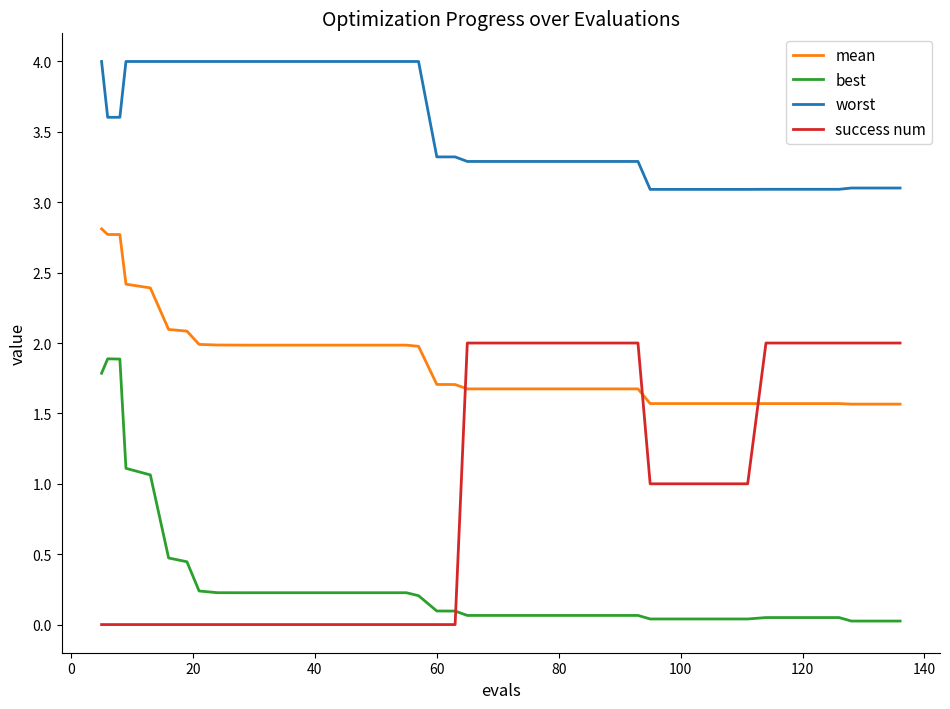

Does the chart have visible grid lines?

No